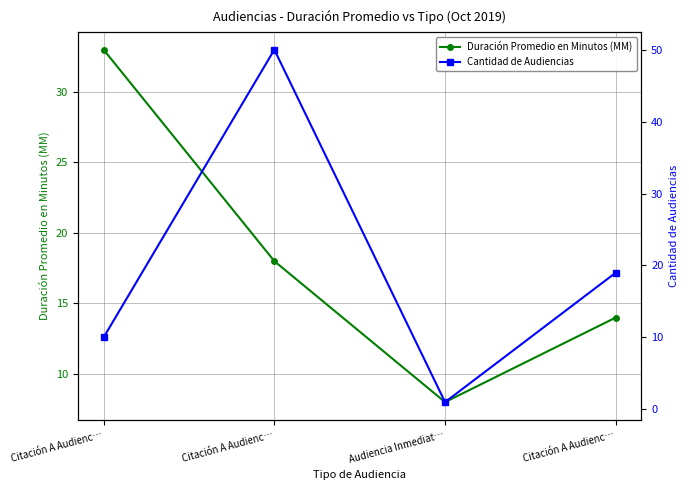

At which label does Cantidad de Audiencias first exceed 19?

Citación A Audienc…